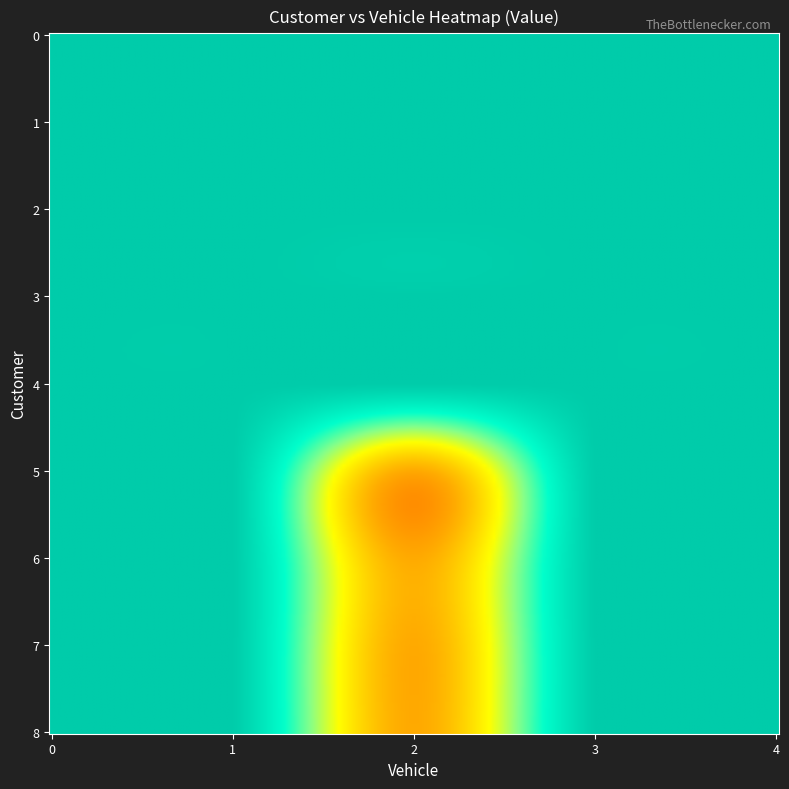

Reading left to right, extract all data points from this chart.

0: 1	1	1	1	1
1: 1	1	1	1	1
2: 1	1	1	1	1
3: 1	1	1	1	1
4: 1	1	1	1	1
5: 1	1	0	1	1
6: 1	1	0	1	1
7: 1	1	0	1	1
8: 1	1	0	1	1